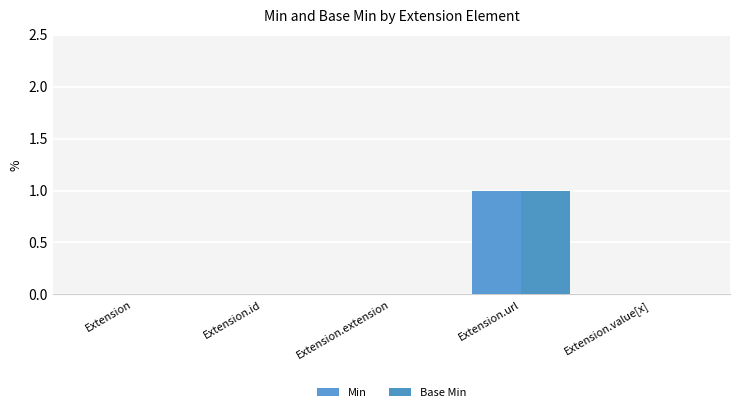

What is the difference between the maximum and minimum values in the Base Min series?

1